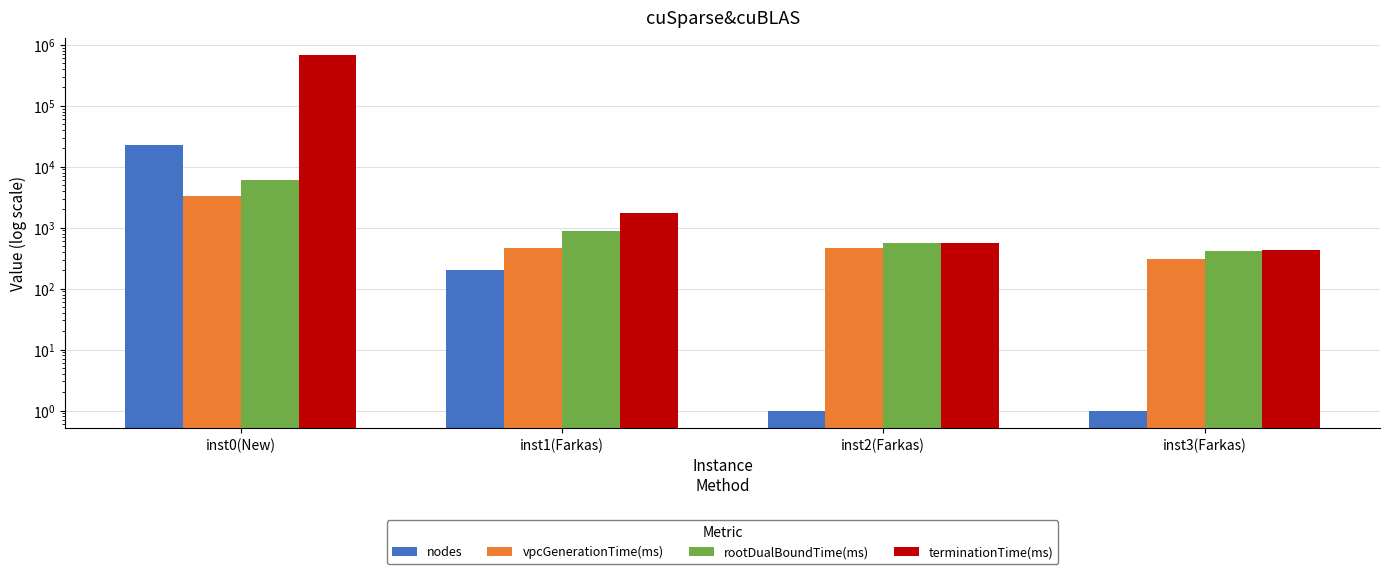

At which category does the chart reach its peak across all series?

inst0(New)